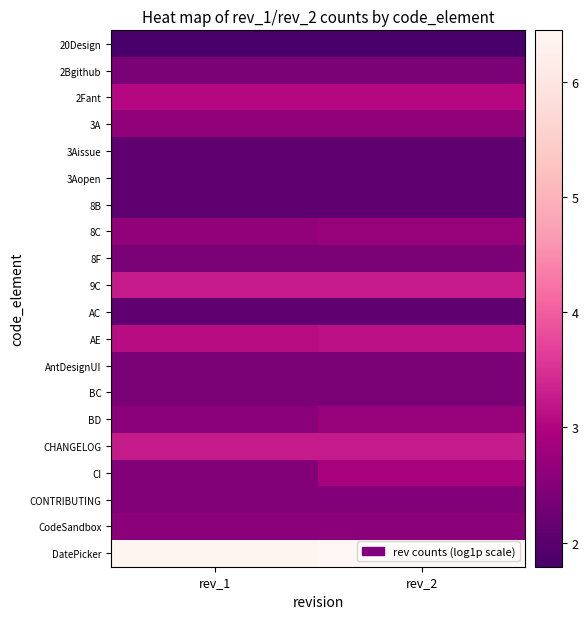

How many data points does each series have?

2